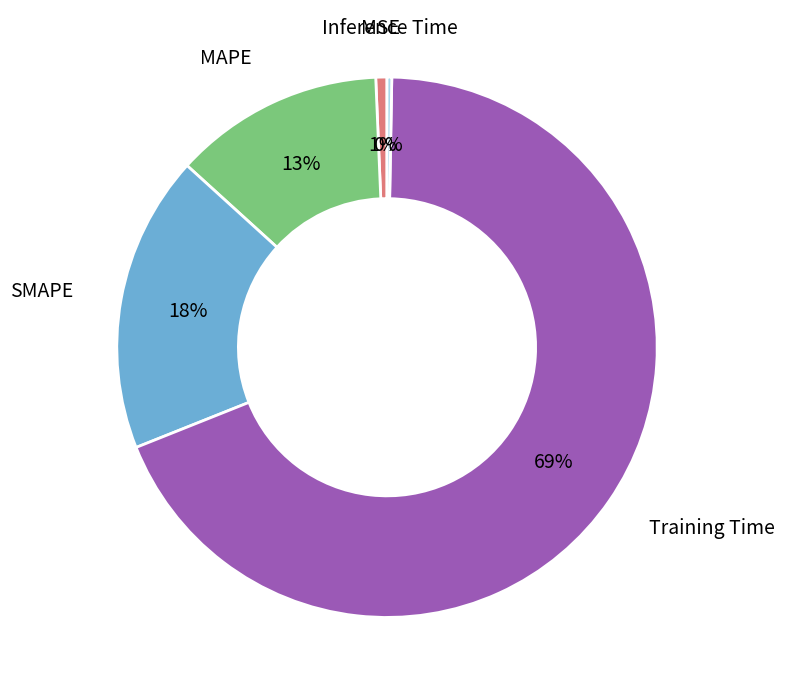

Count the number of slices in the pie.

5